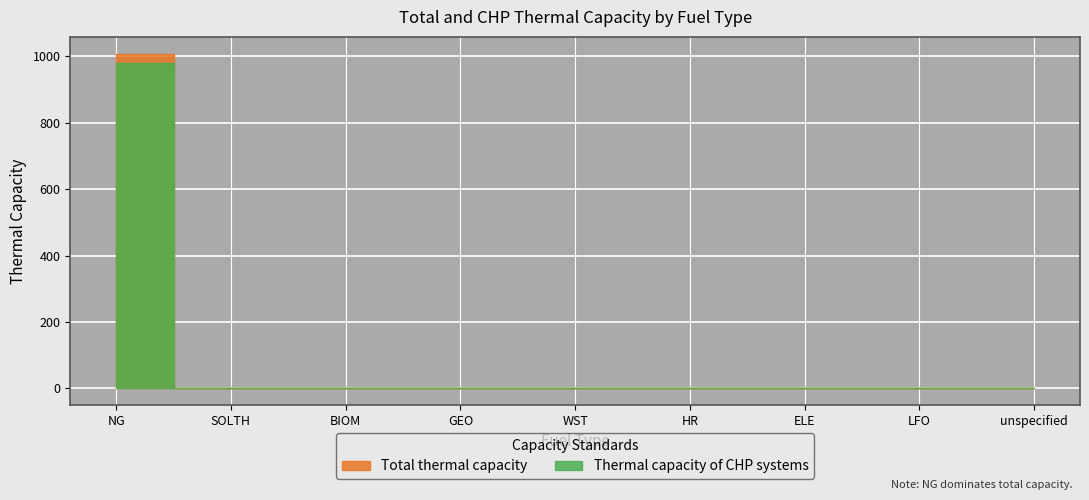

True or false: Thermal capacity of CHP systems and Total thermal capacity intersect in this chart.

False